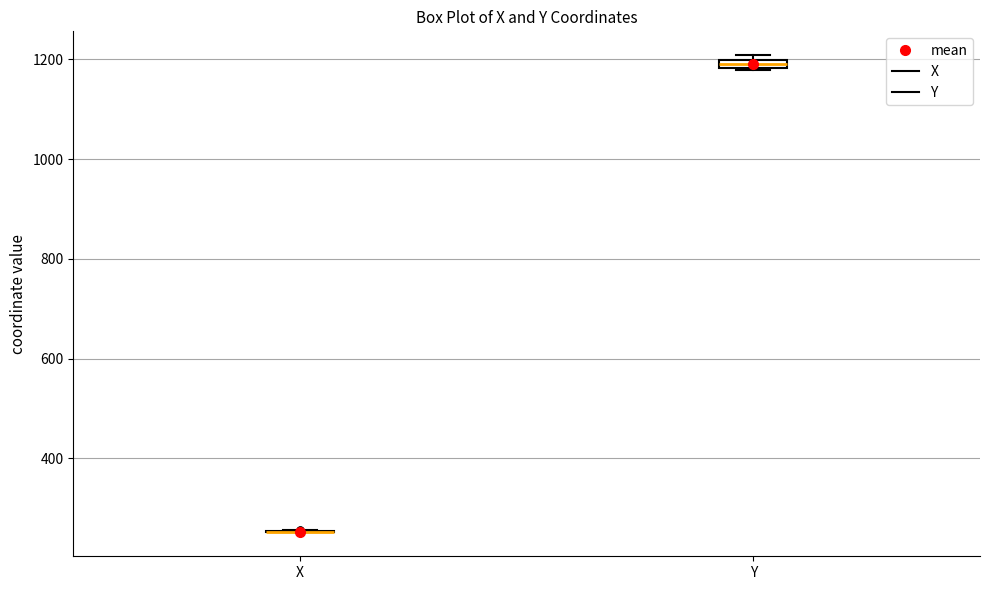

Where is the upper edge of the box for Y on the y-axis? The values are not printed on the chart, so give them approximately, as read against the axis.

1200